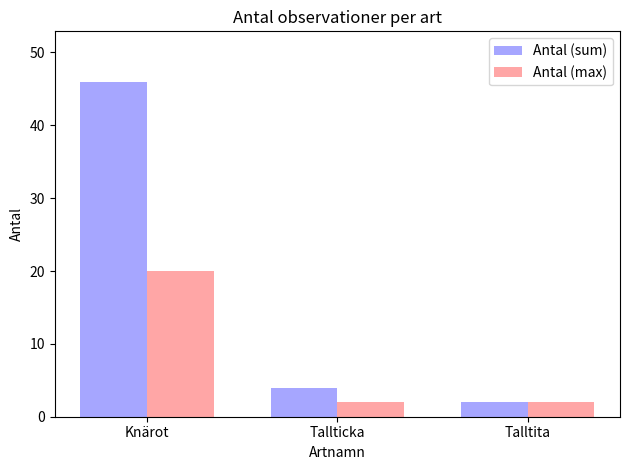

What is the maximum value for Antal (max)?

20